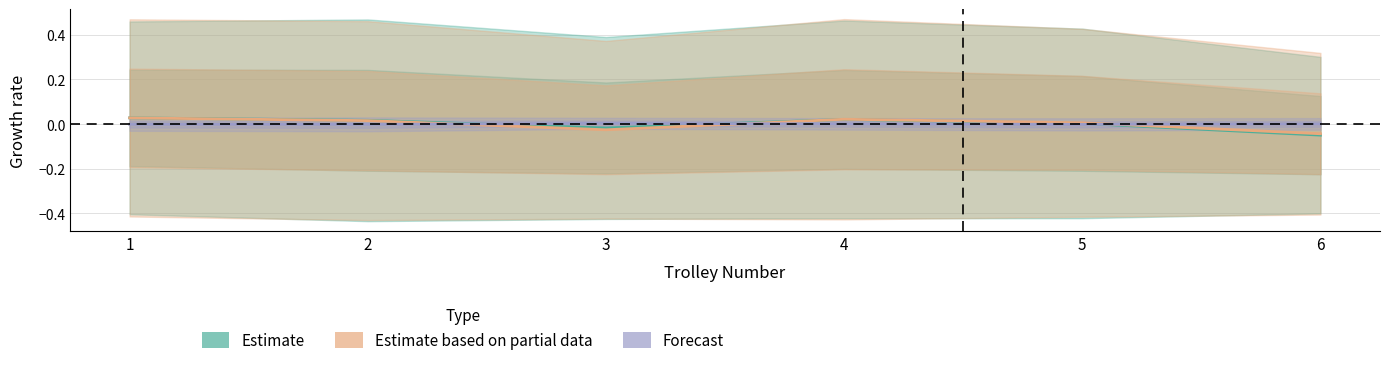

The value of Estimate based on partial data at 5 is 0.0. True or false?

True